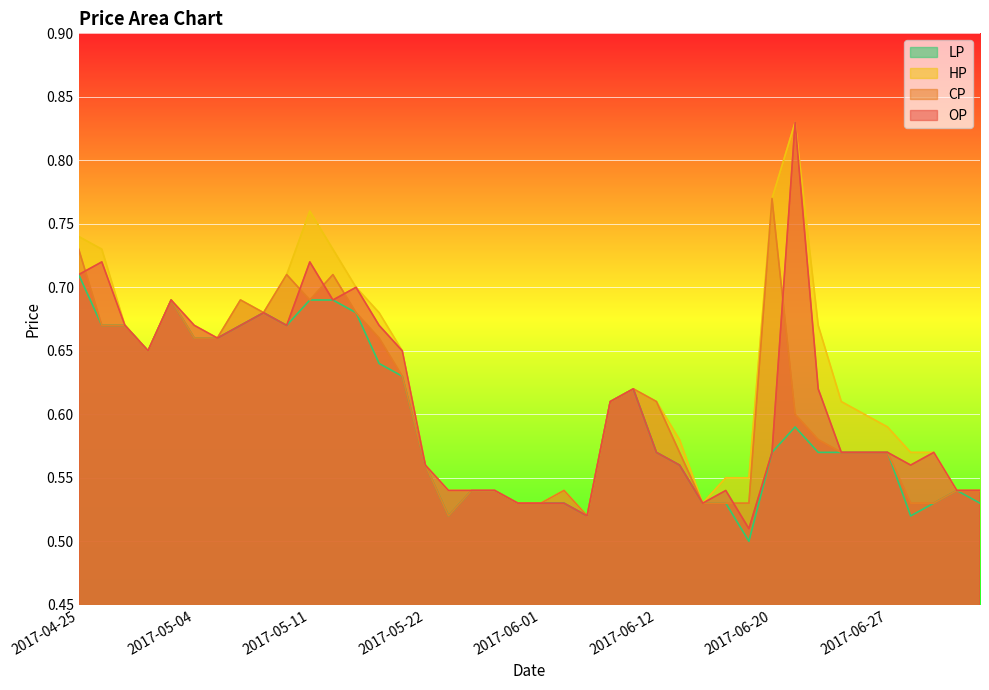

At which label is CP closest to 0?

2017-05-23